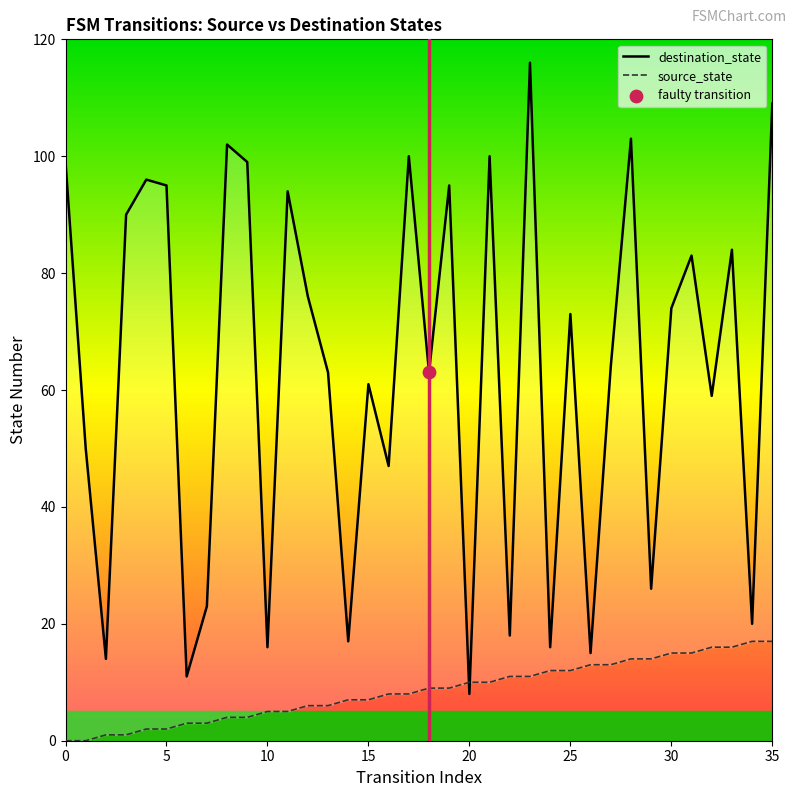

Which series reaches the maximum Y coordinate?

destination_state